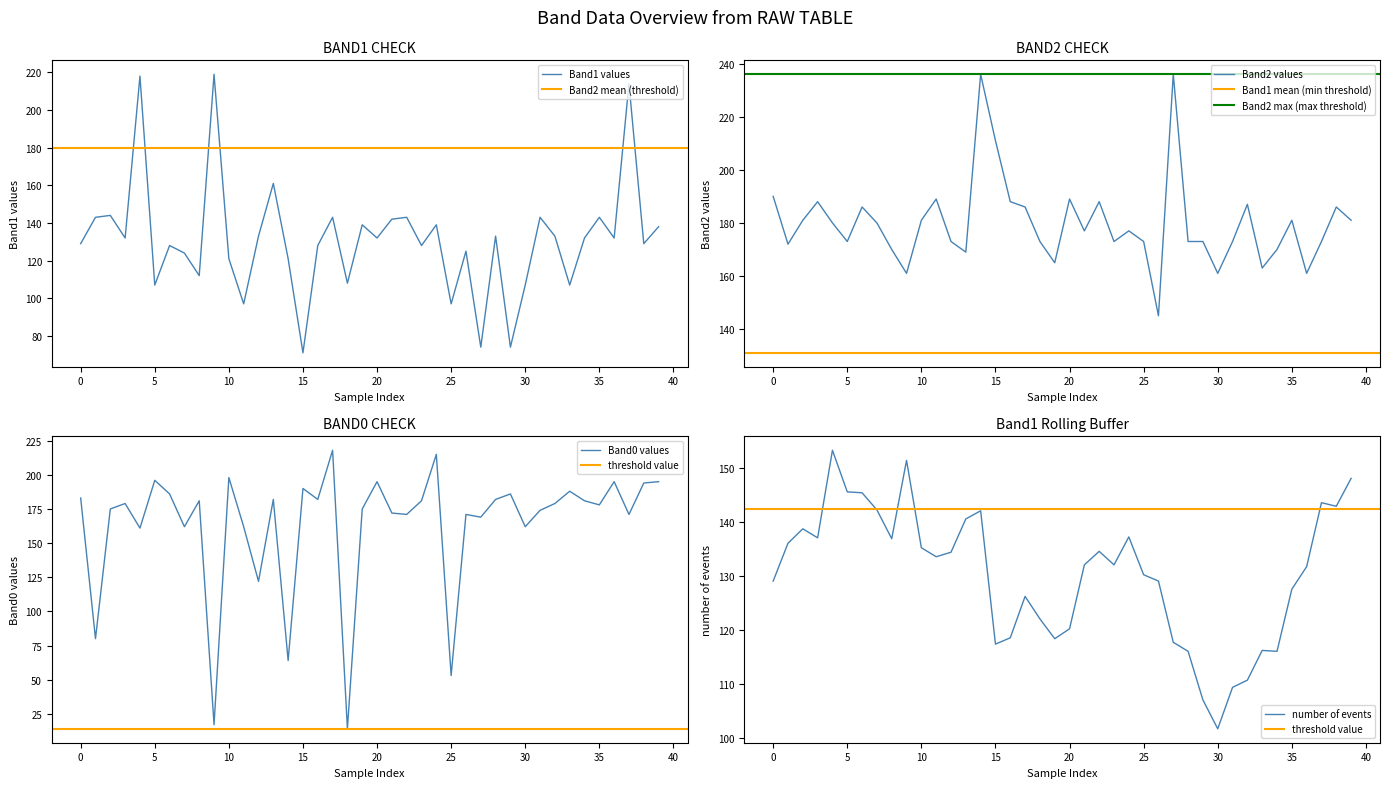

How many interior local peaks does the Band1 series have?

14